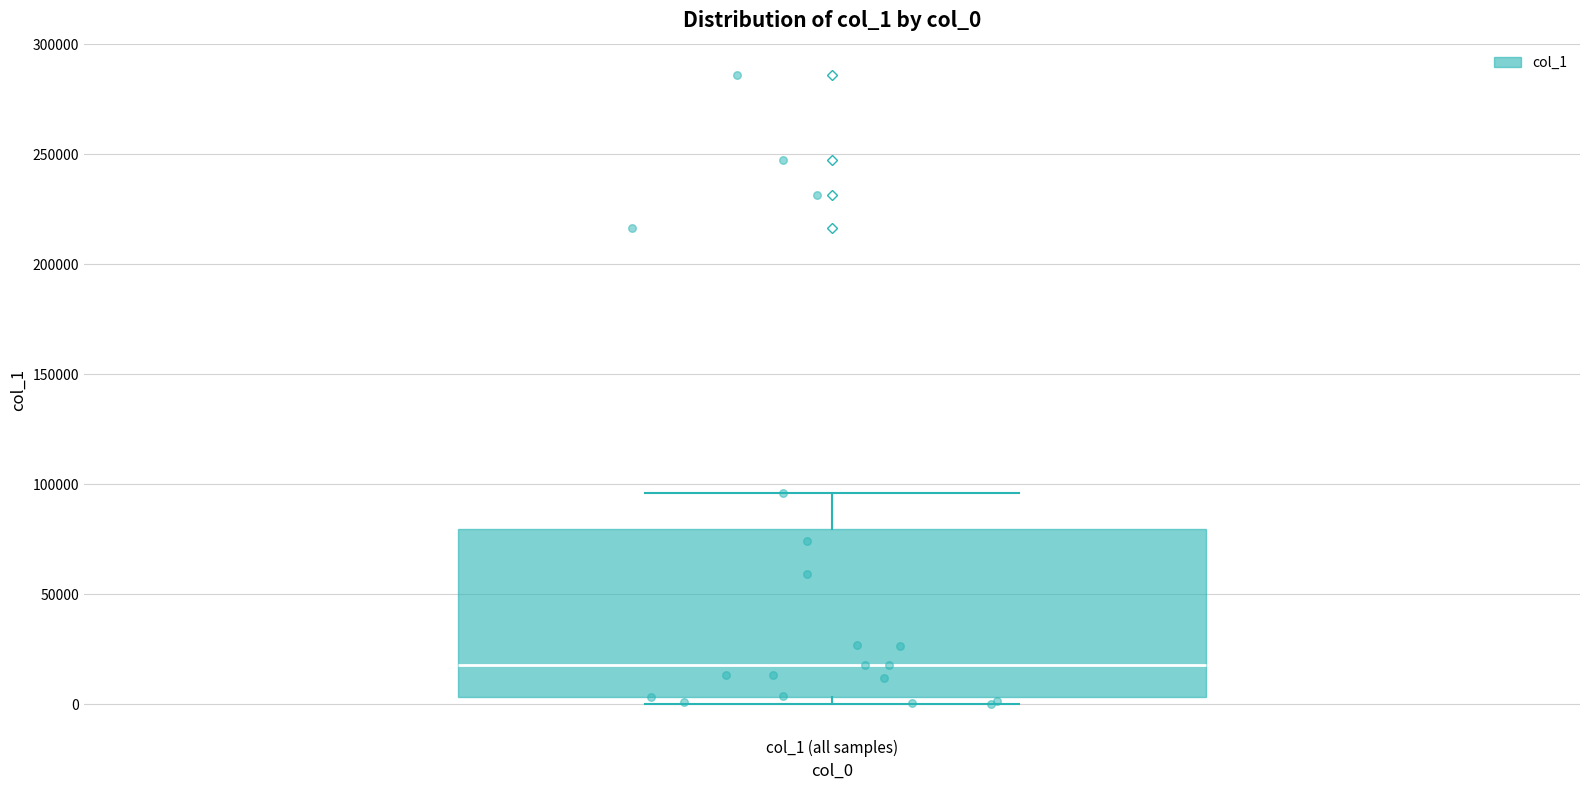

Read this box plot against the y-axis: the position of the median line, the range covered by the box, and the ends of both whiskers. The values are not printed on the chart, so give them approximately, as read against the axis.

median 20000, box 5000 to 80000, whiskers 0 to 95000